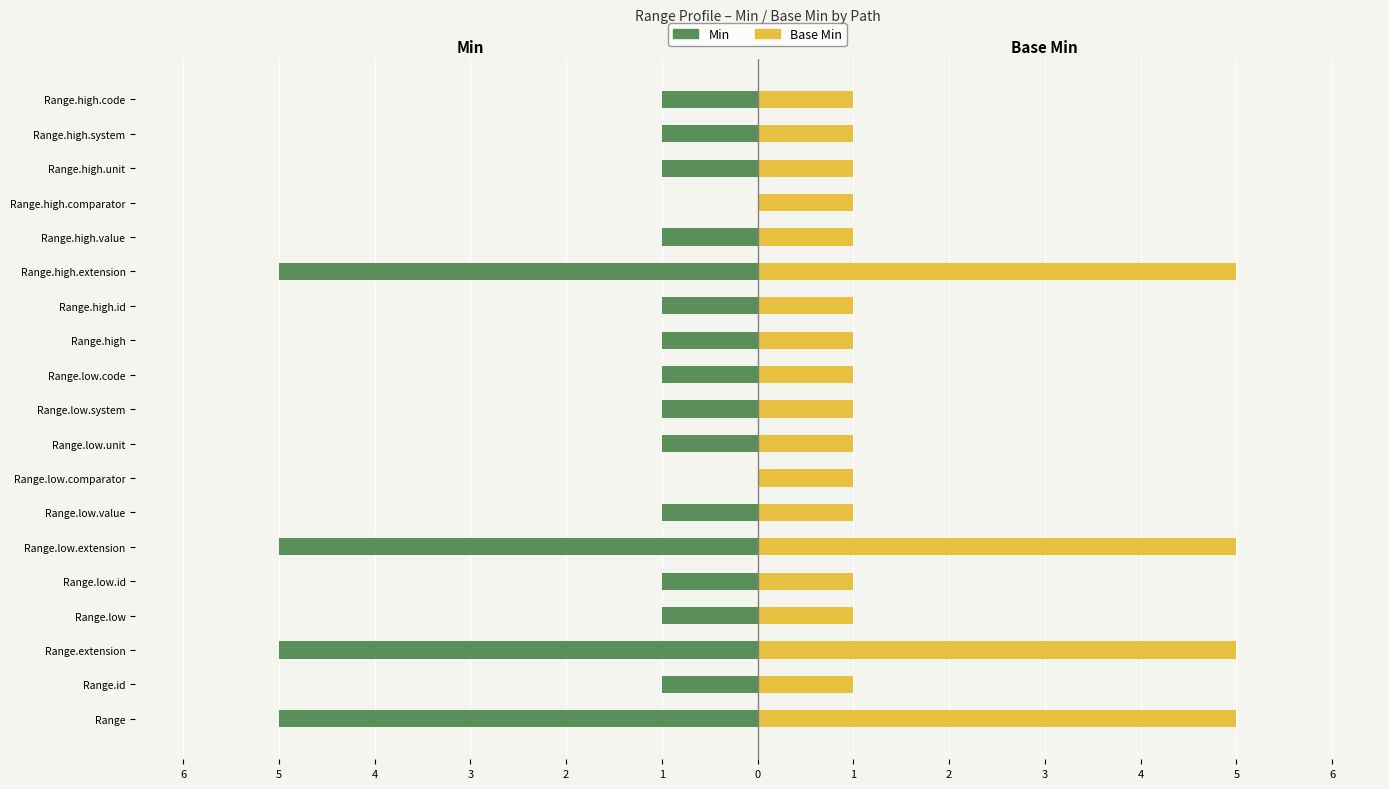

What are all the series names shown in the legend?

Min, Base Min